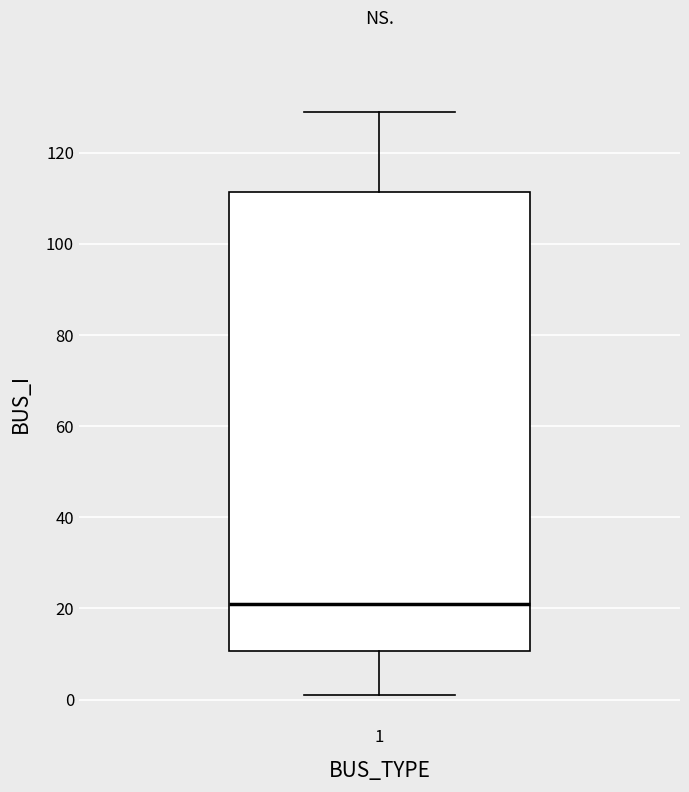

Read this box plot against the y-axis: the position of the median line, the range covered by the box, and the ends of both whiskers. The values are not printed on the chart, so give them approximately, as read against the axis.

median 22, box 10 to 112, whiskers 2 to 130